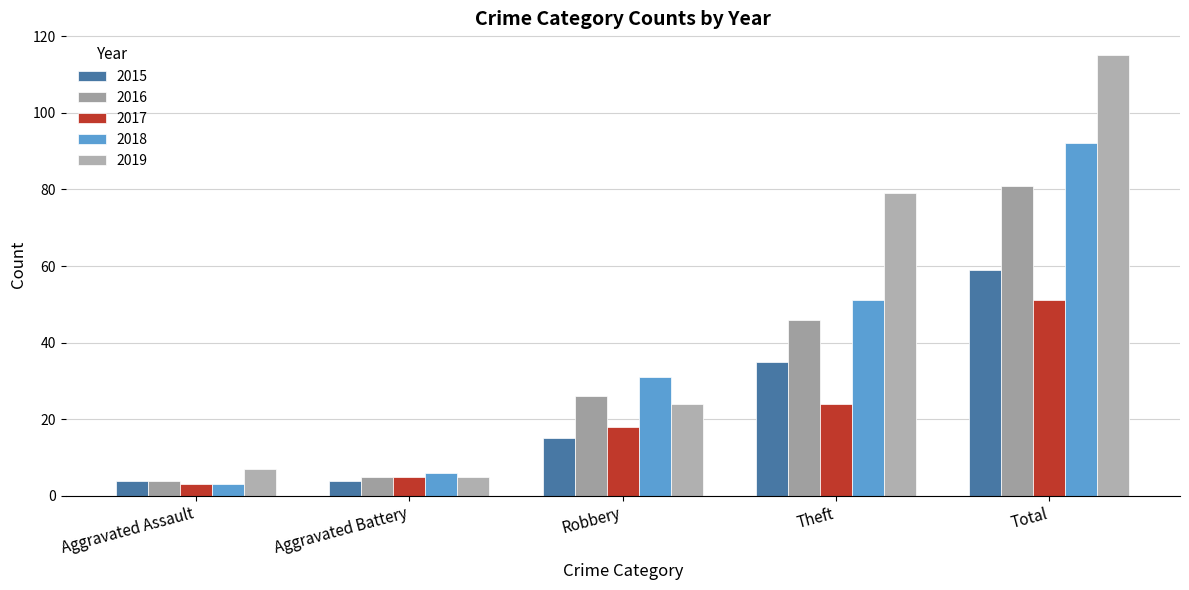

Which category has the lowest value in the 2017 series?

Aggravated Assault